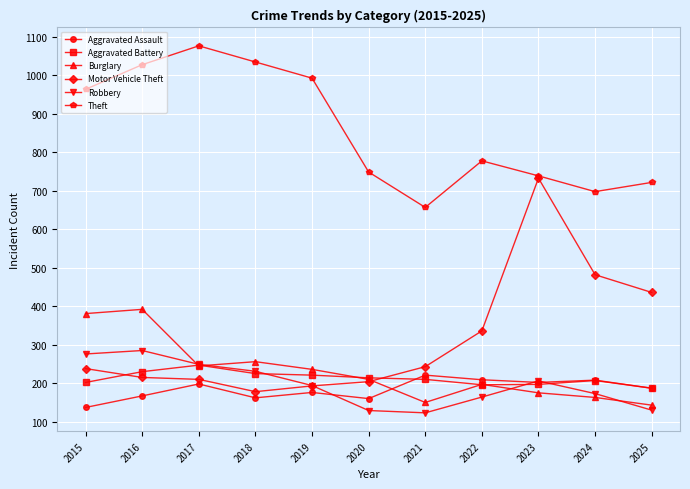

True or false: Theft and Aggravated Battery cross at least once.

False